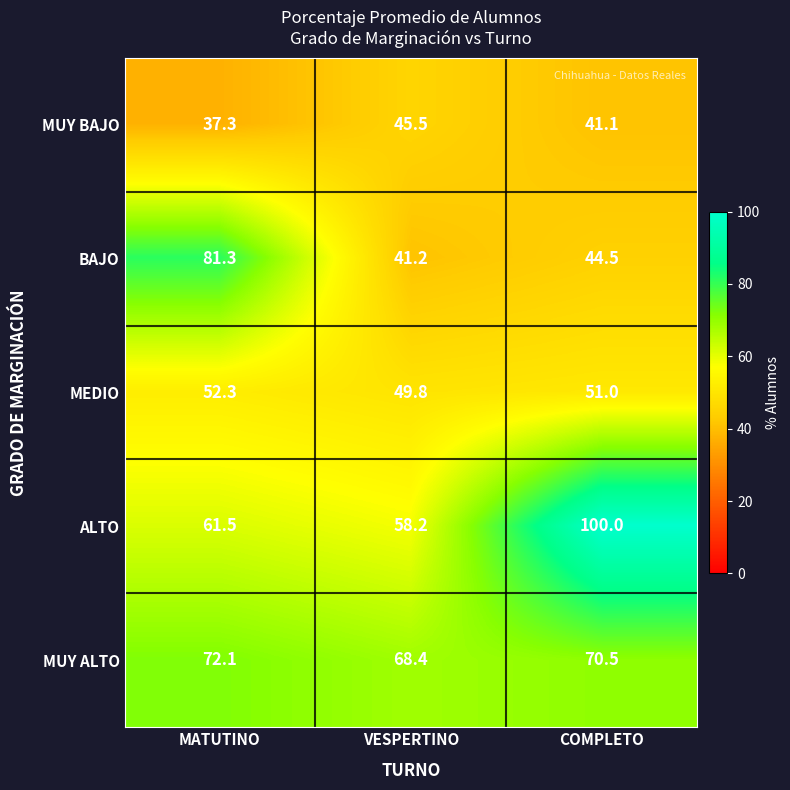

Reading left to right, what are all the values shown in this chart?

MUY BAJO: MATUTINO=37.3	VESPERTINO=45.5	COMPLETO=41.1
BAJO: MATUTINO=81.3	VESPERTINO=41.2	COMPLETO=44.5
MEDIO: MATUTINO=52.3	VESPERTINO=49.8	COMPLETO=51.0
ALTO: MATUTINO=61.5	VESPERTINO=58.2	COMPLETO=100.0
MUY ALTO: MATUTINO=72.1	VESPERTINO=68.4	COMPLETO=70.5